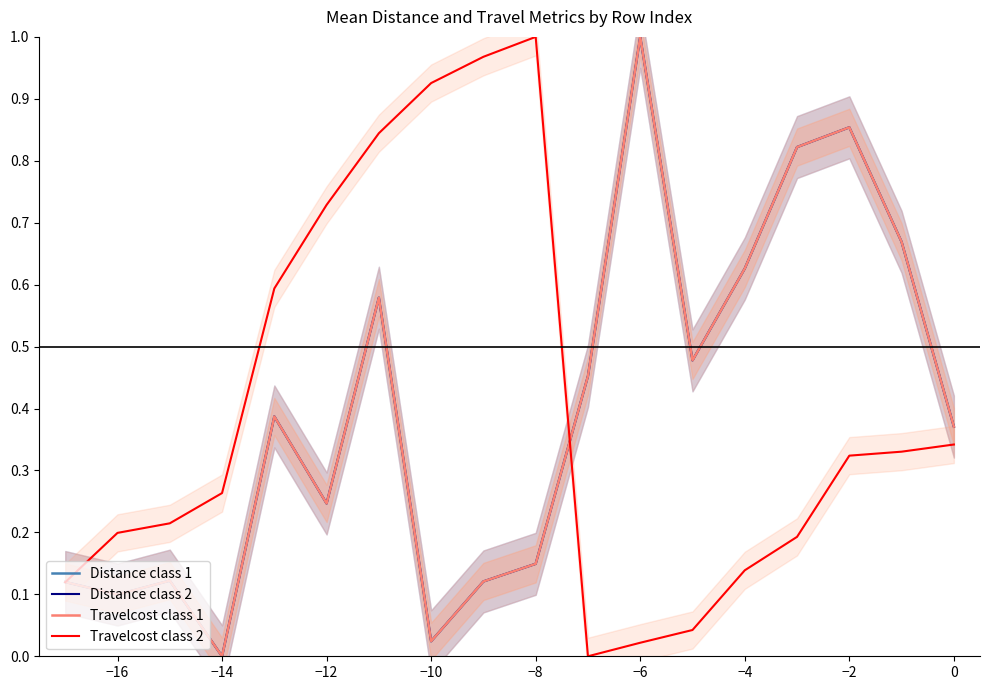

At how many categories does at least one series exceed 0?

18